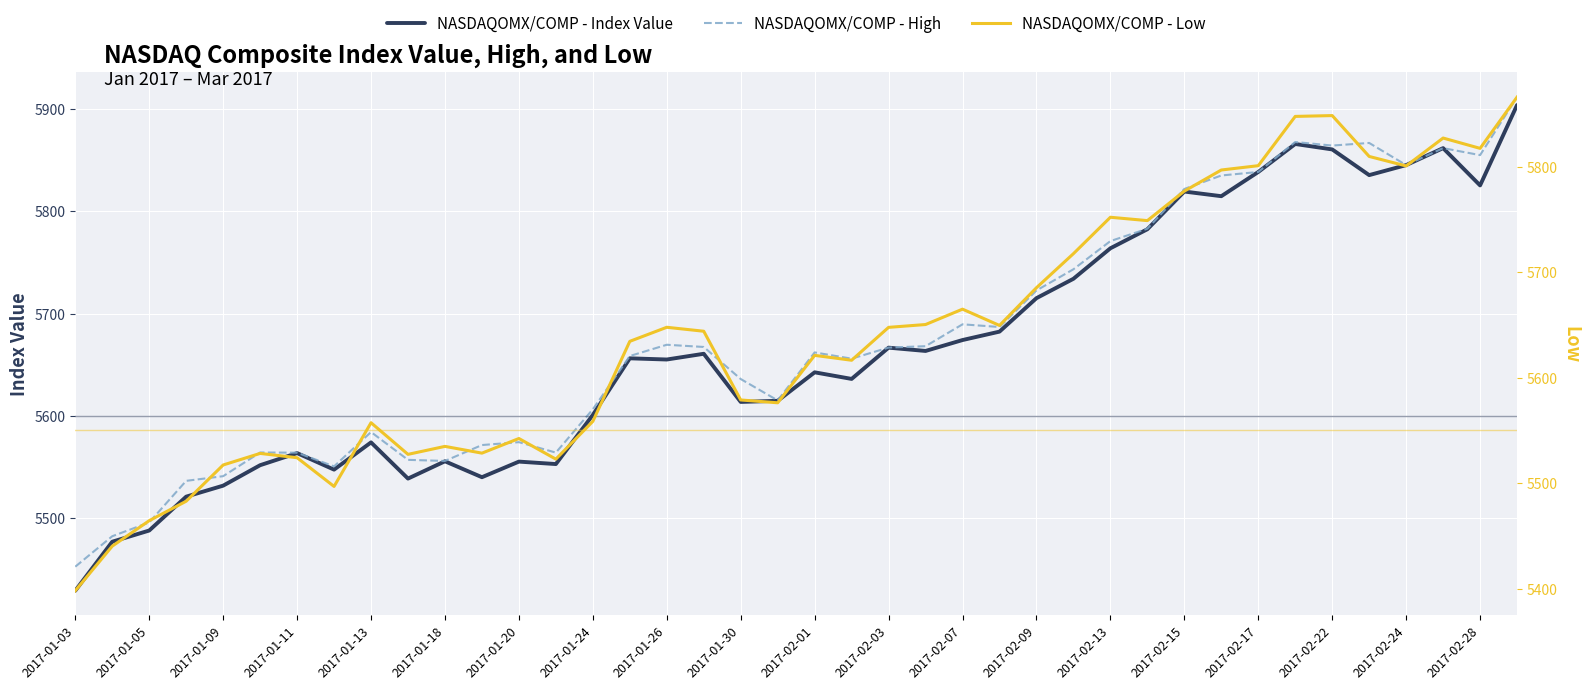

At 2017-02-15, list the series in order from largest to smallest.

NASDAQOMX/COMP - High, NASDAQOMX/COMP - Index Value, NASDAQOMX/COMP - Low